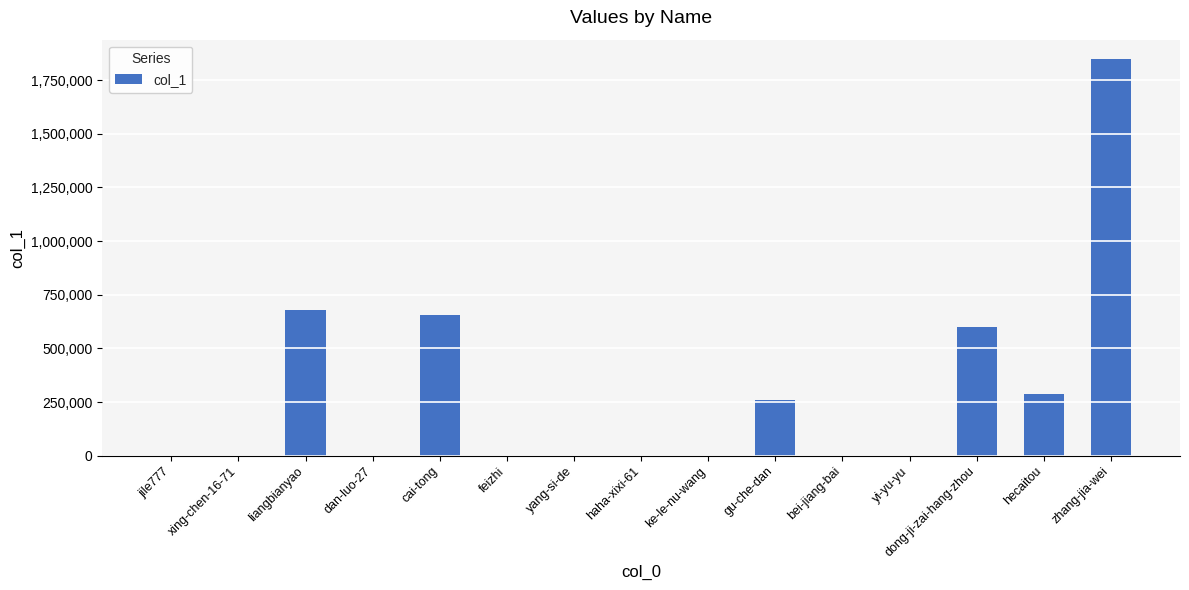

Which label corresponds to the largest value in the chart?

zhang-jia-wei